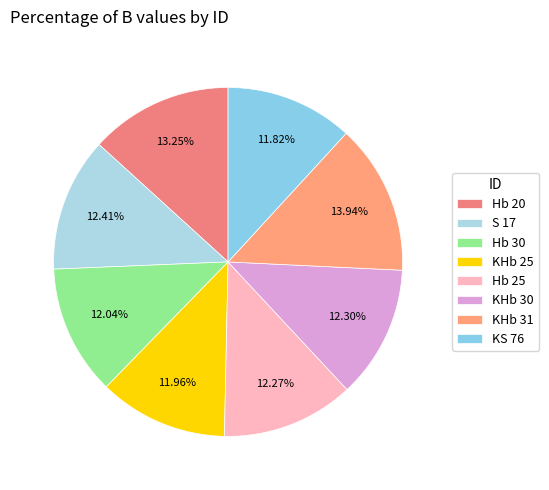

What is the largest slice in the pie chart?

KHb 31